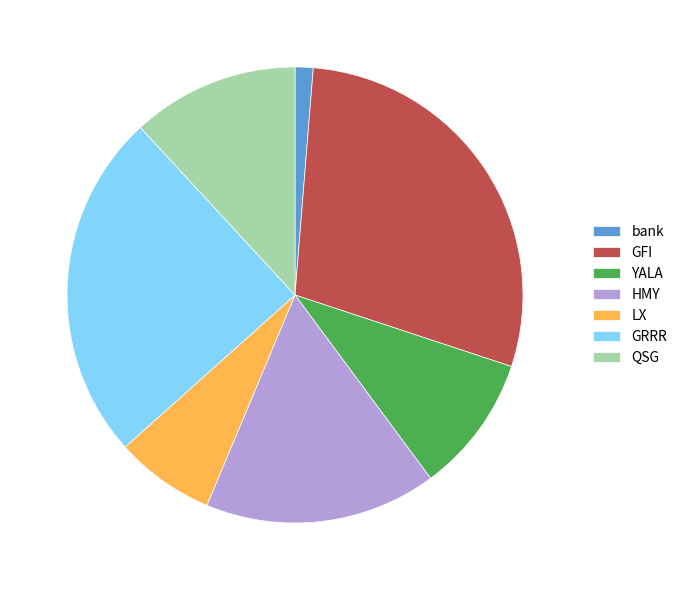

Which slice is the largest?

GFI